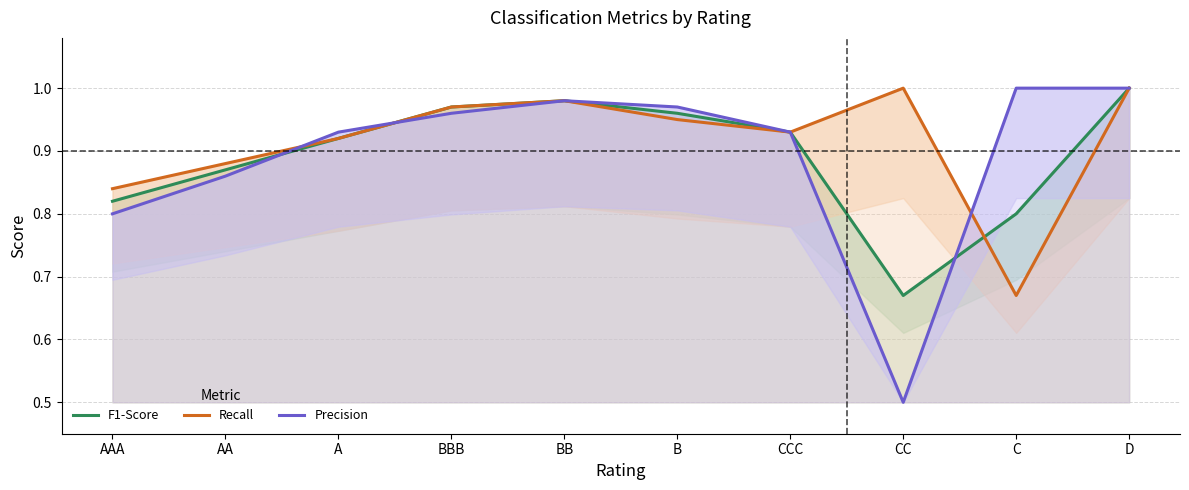

Which category has the lowest value in the Precision series?

CC